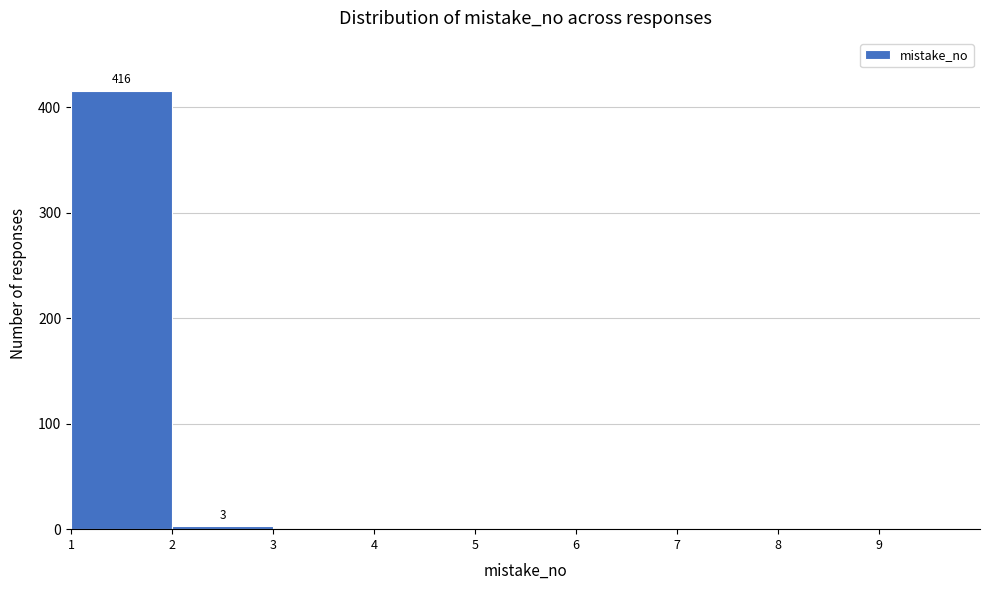

Over which range of the x-axis is the bar tallest?

1 to 2